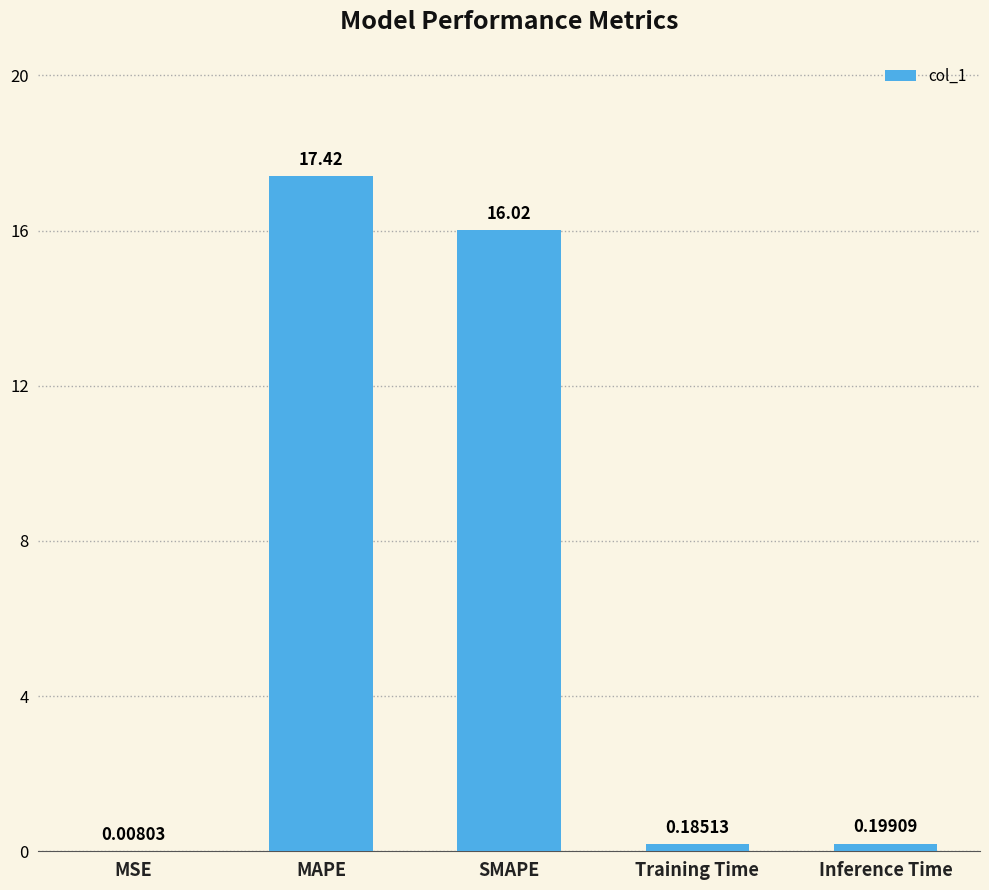

What is the change in value from MAPE to Inference Time?

-17.2